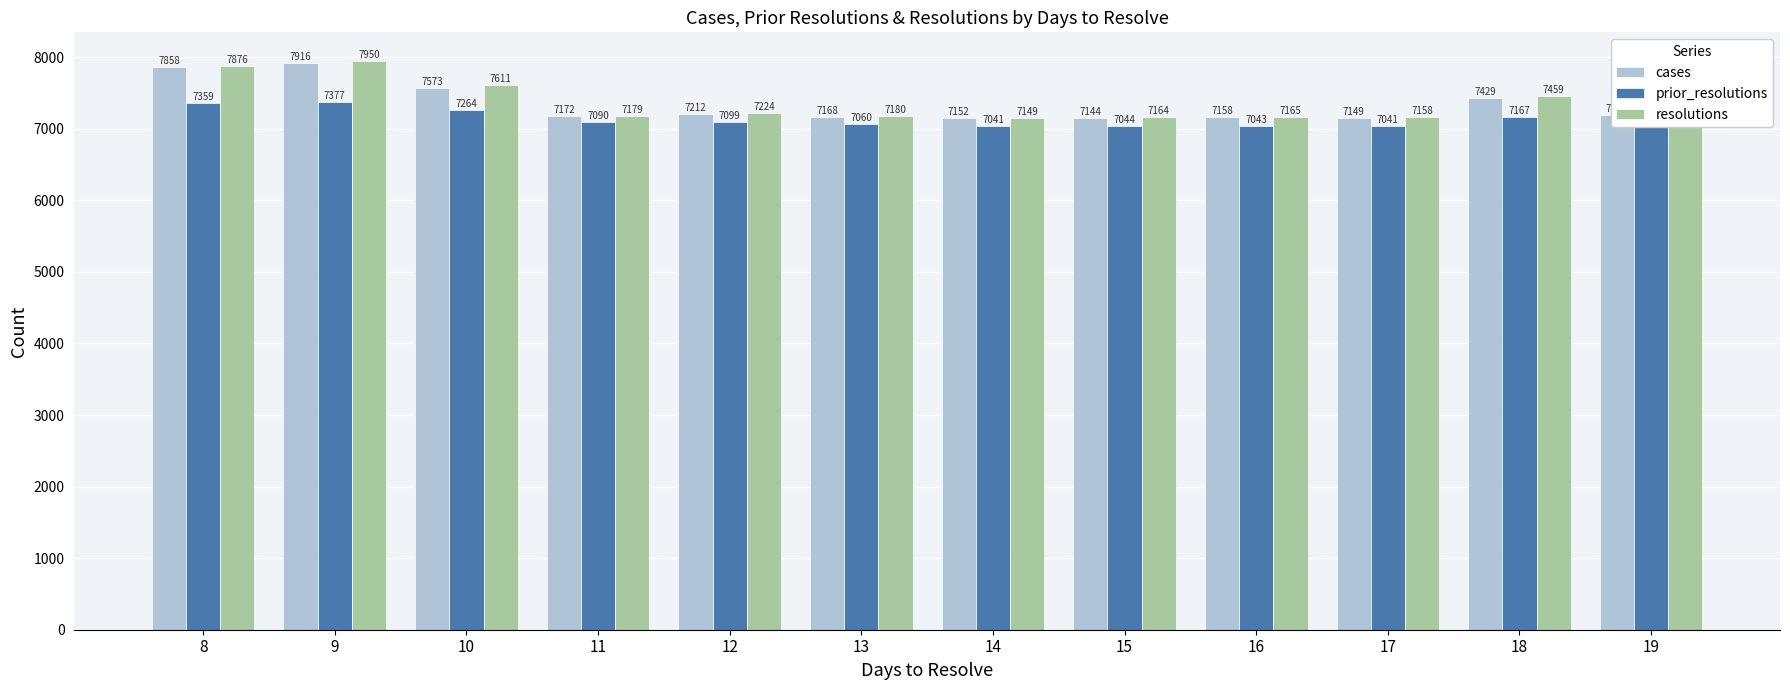

Reading left to right, extract all data points from this chart.

cases: 8=7858	9=7916	10=7573	11=7172	12=7212	13=7168	14=7152	15=7144	16=7158	17=7149	18=7429	19=7188
prior_resolutions: 8=7359	9=7377	10=7264	11=7090	12=7099	13=7060	14=7041	15=7044	16=7043	17=7041	18=7167	19=7048
resolutions: 8=7876	9=7950	10=7611	11=7179	12=7224	13=7180	14=7149	15=7164	16=7165	17=7158	18=7459	19=7188